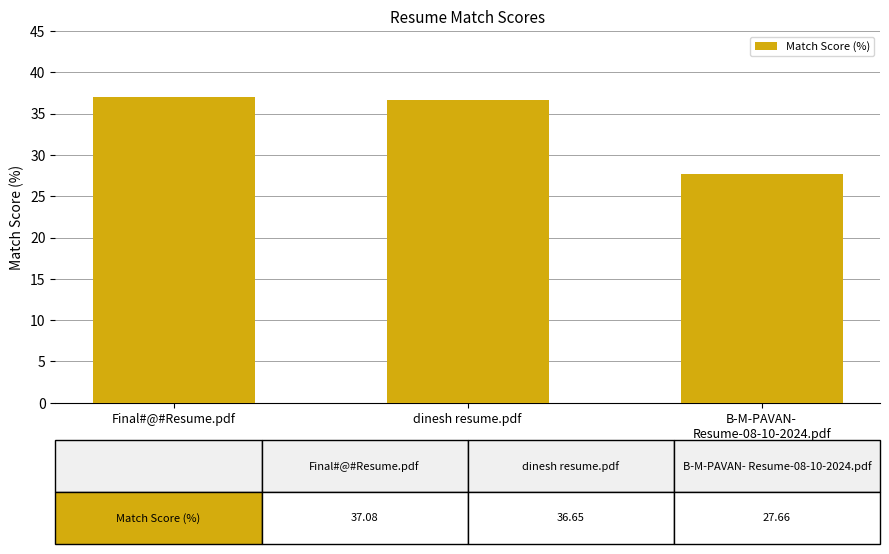

Which has a higher value, dinesh resume.pdf or B-M-PAVAN-
Resume-08-10-2024.pdf?

dinesh resume.pdf